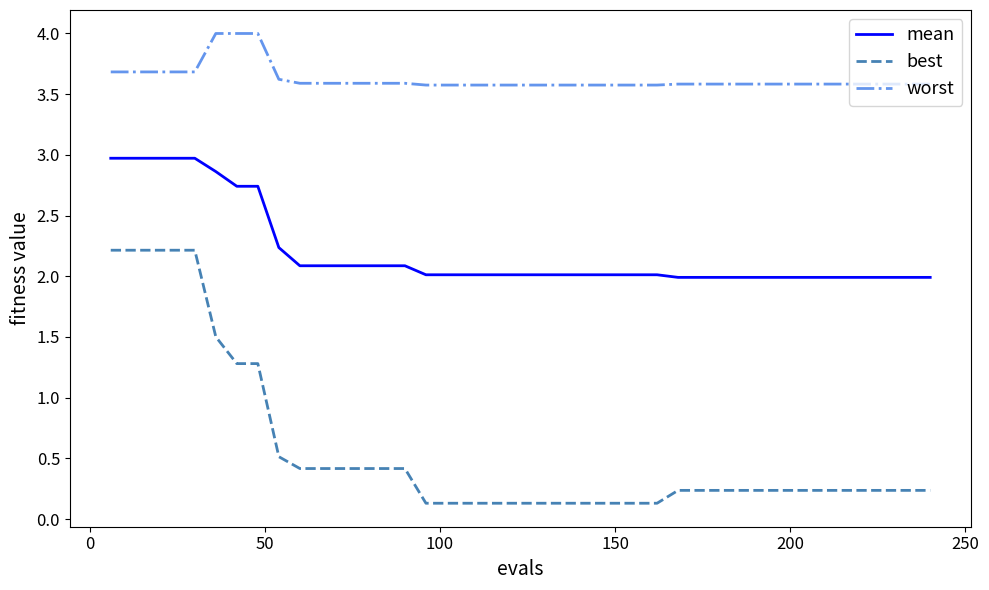

What is the greatest value displayed?

4.0